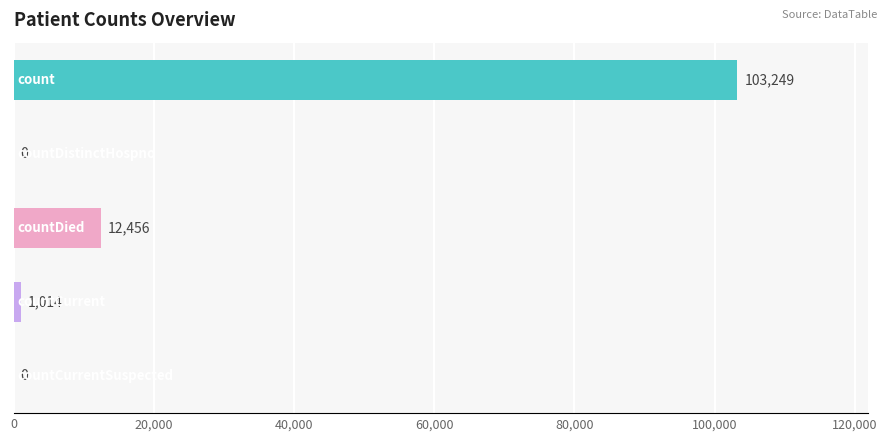

What is the sum of all values?

116719